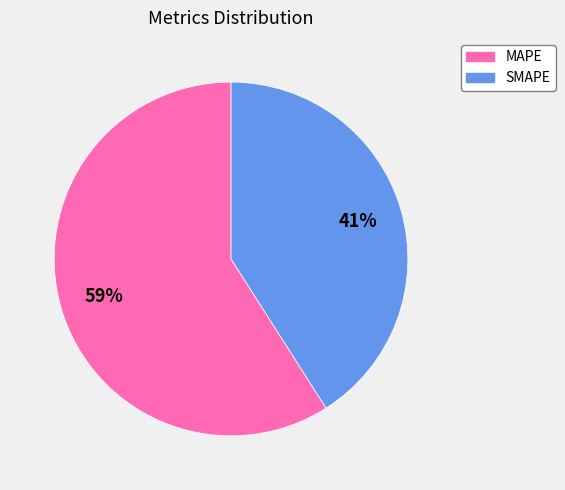

To the nearest percent, what portion does SMAPE represent?

41%